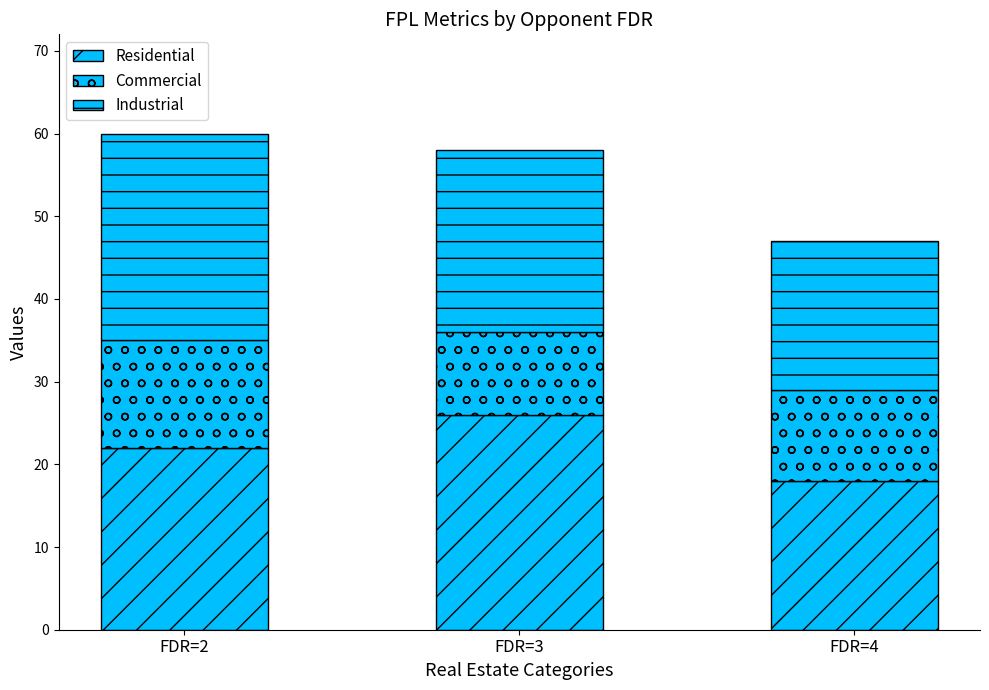

Are the bars horizontal?

No